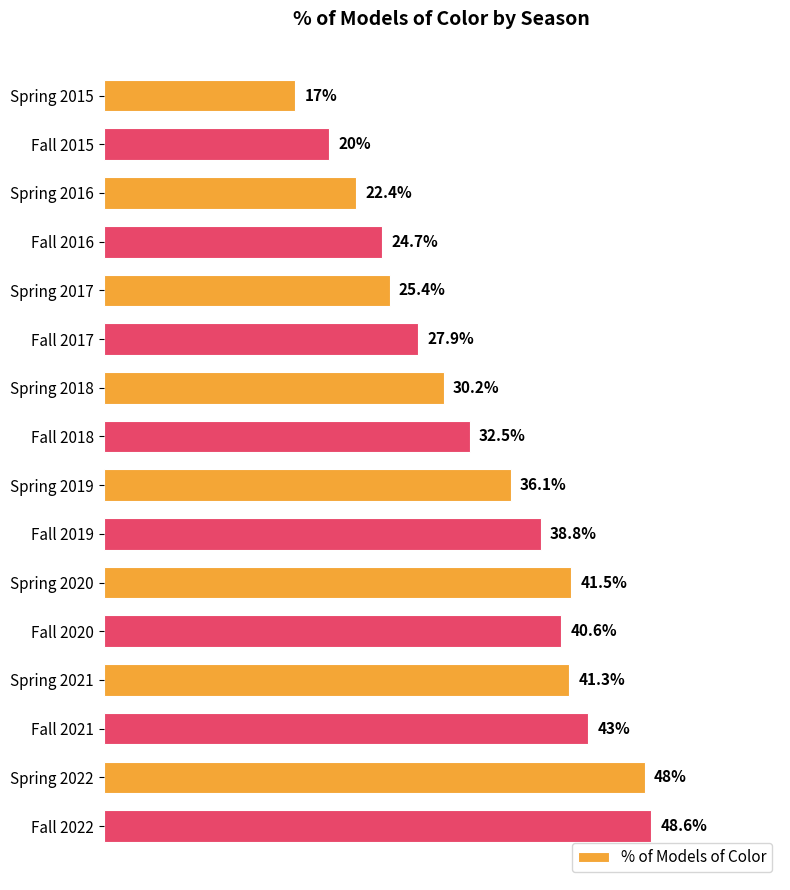

What is the label of the 2nd bar from the top?

Fall 2015